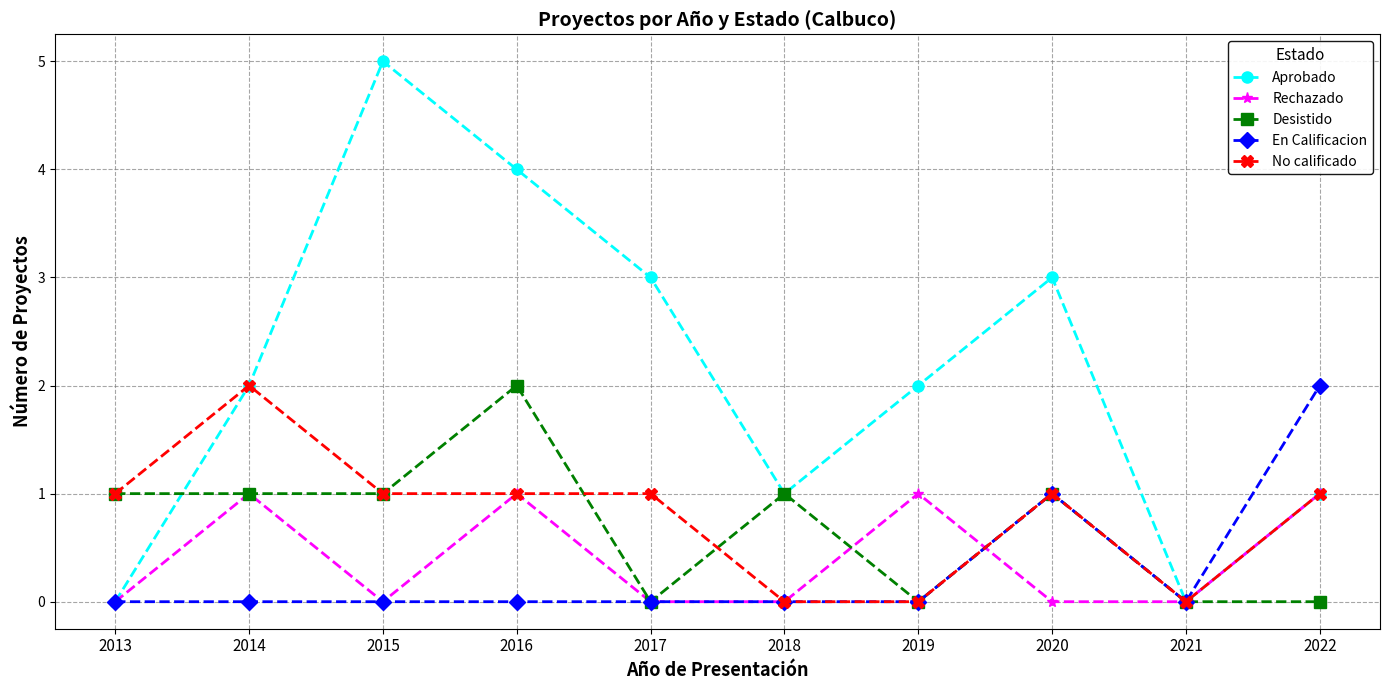

What is the total value across all series at 2019?

3